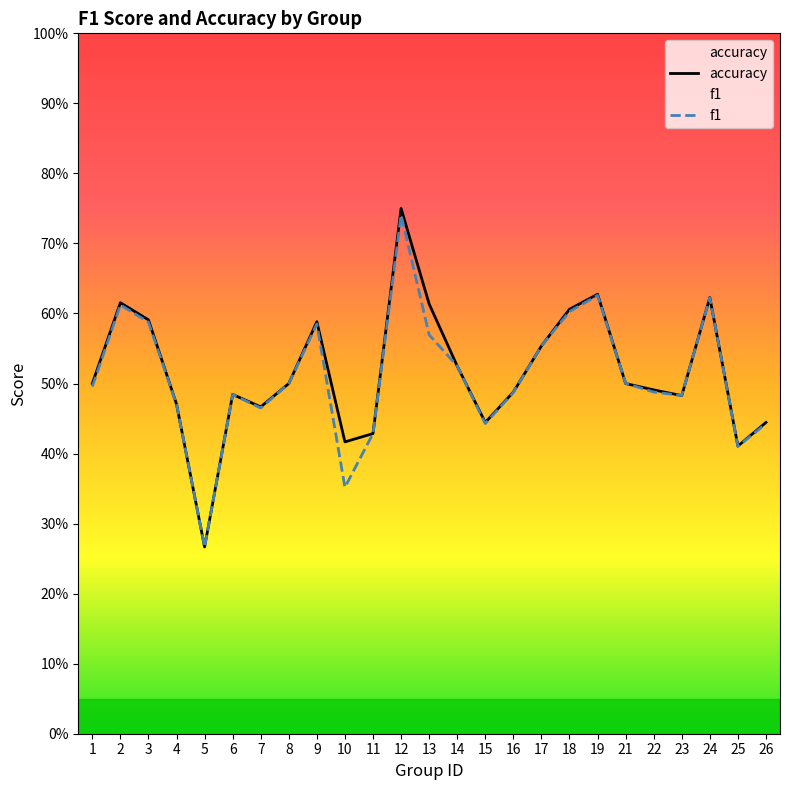

How many times do accuracy and f1 cross each other?

6